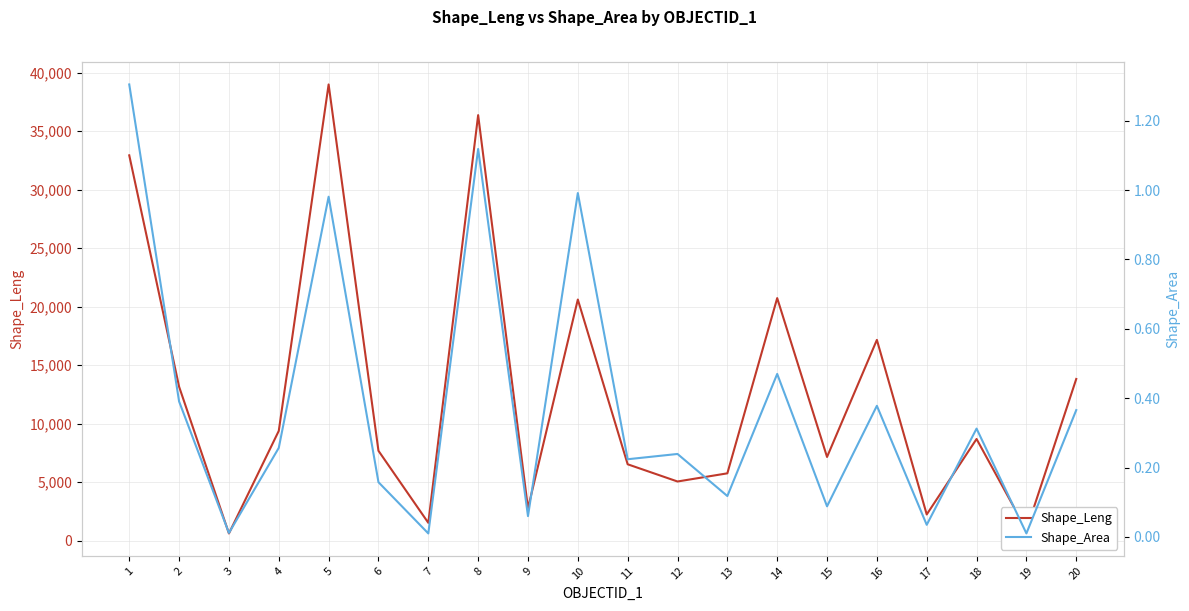

What is the average value of the Shape_Area series?

0.4